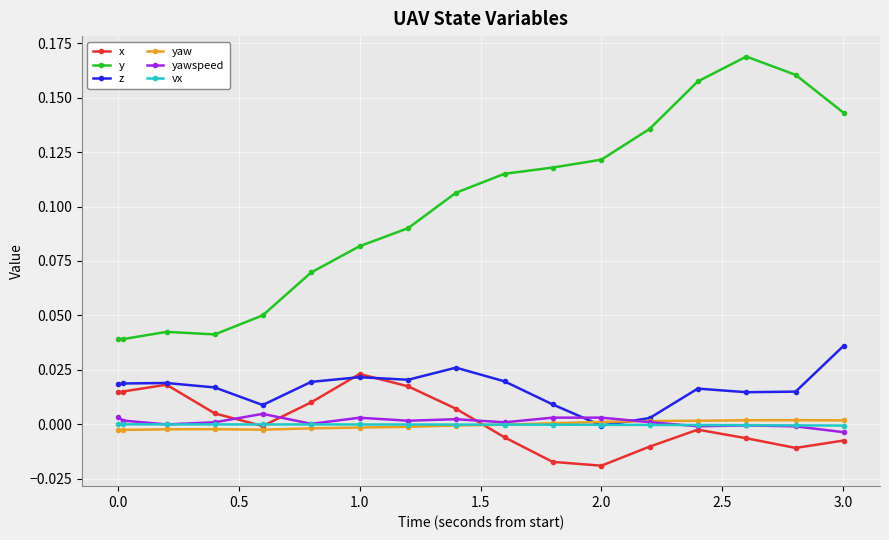

Which series has the widest spread of values?

y